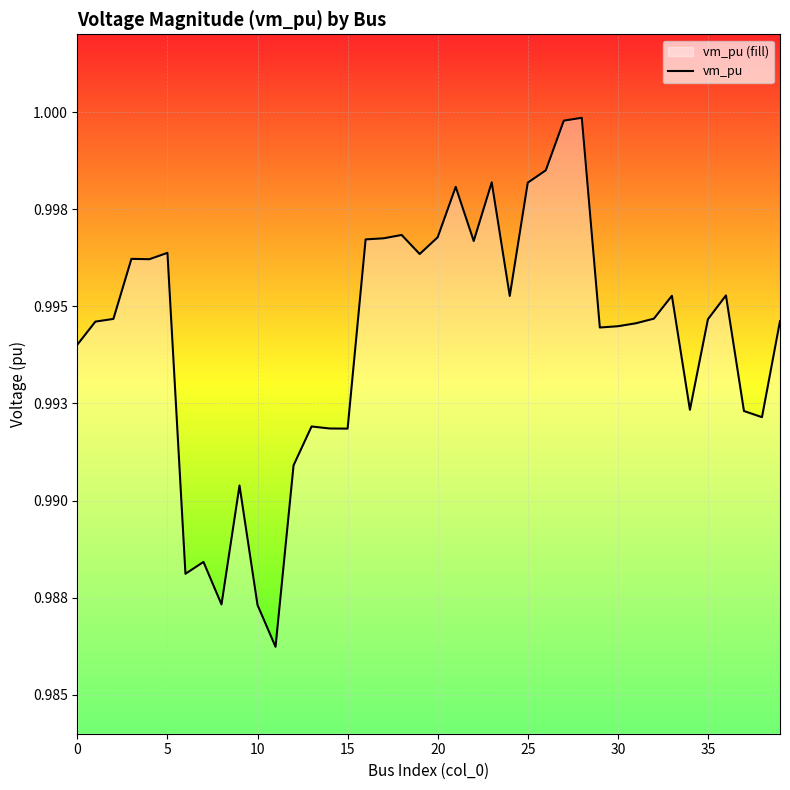

The value at 14 is 1.0. True or false?

True